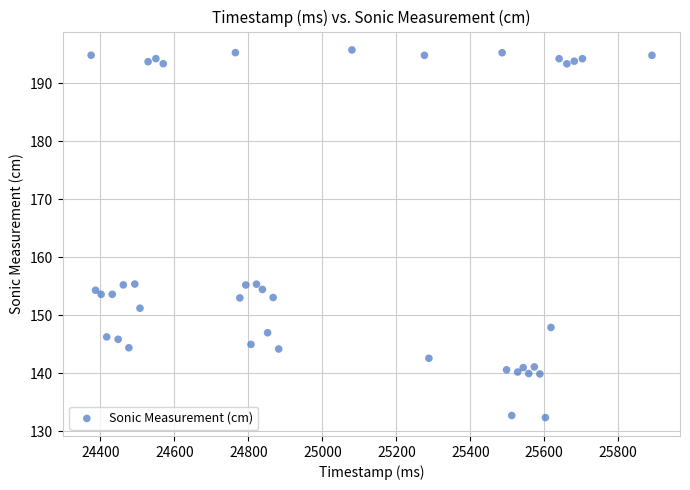

Count the number of points in this scatter plot.

40